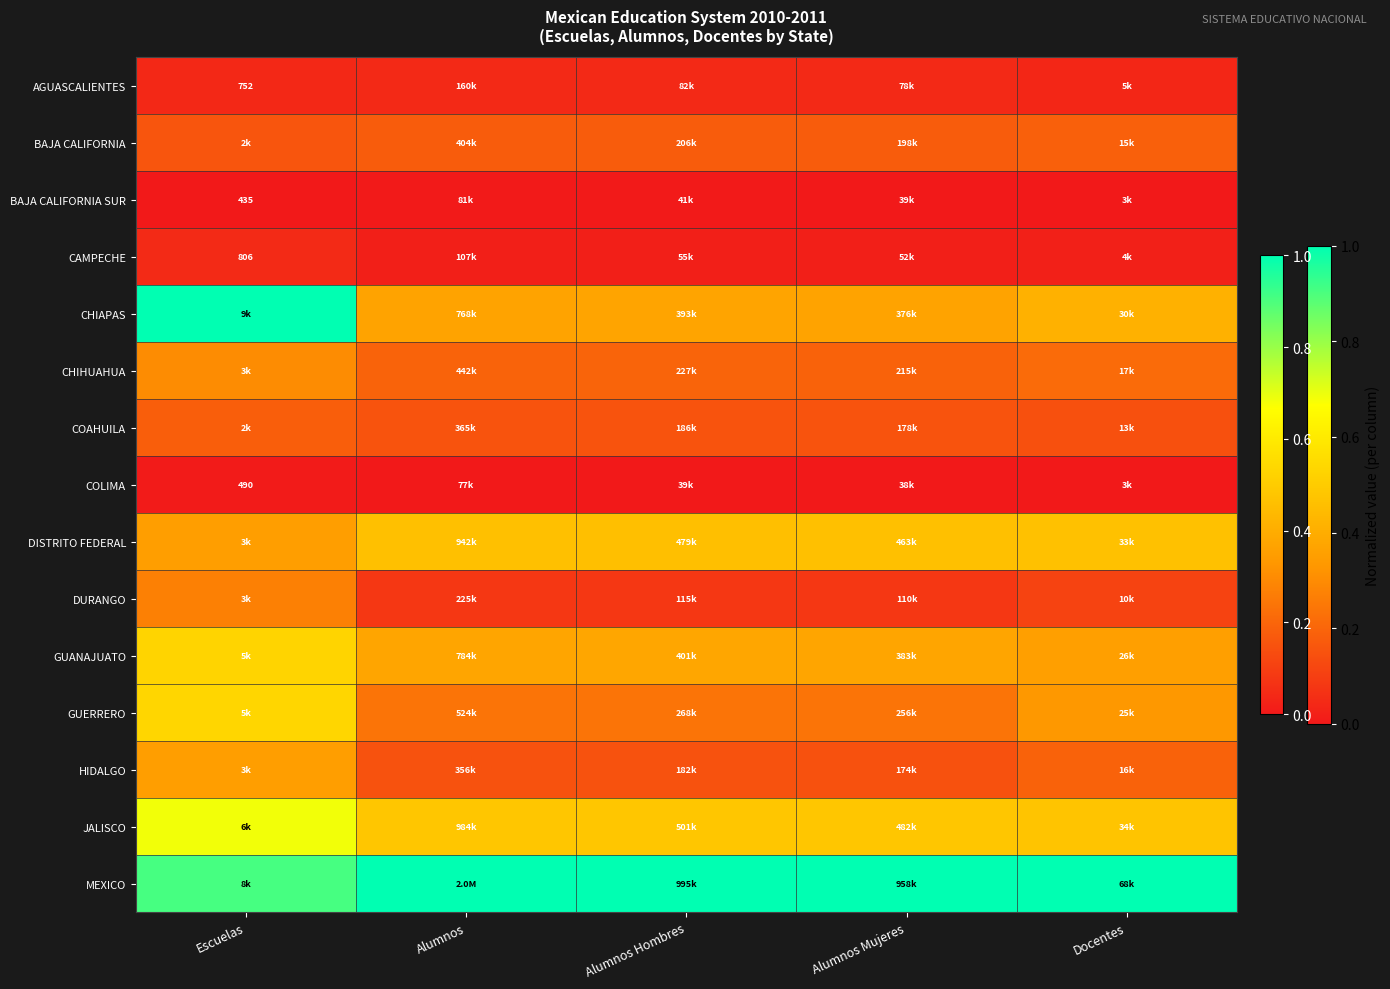

Read the CHIAPAS value at Alumnos.

0.4